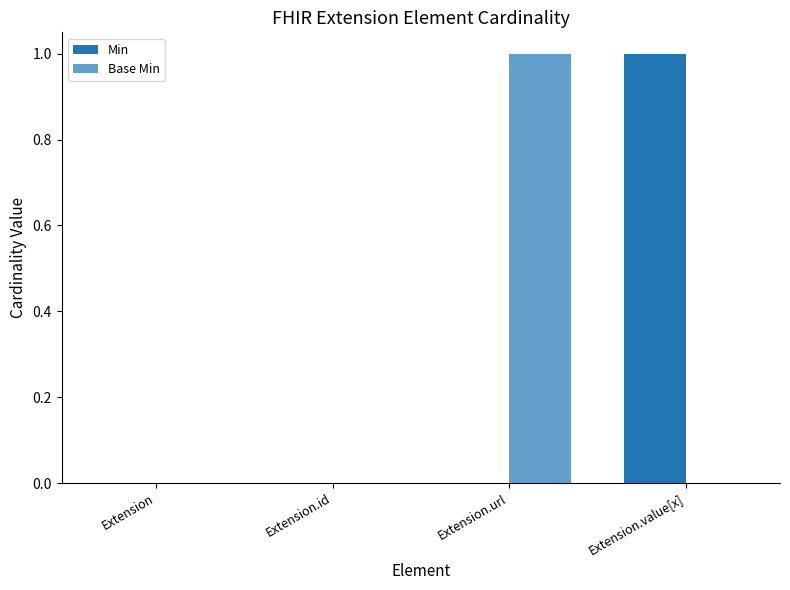

How many data points does each series have?

4